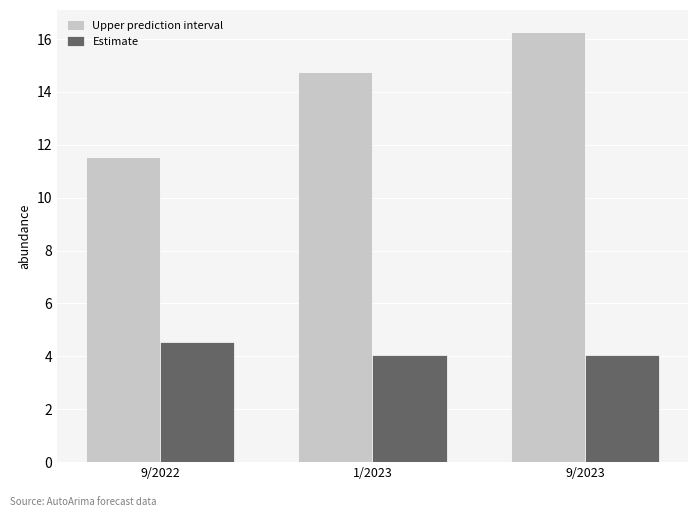

What is the spread (max minus min) of values at 9/2022?

7.0